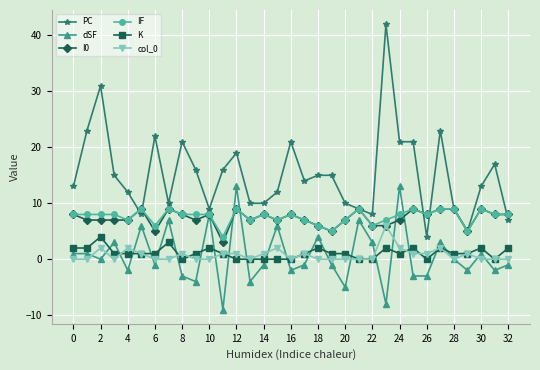

At how many categories does at least one series exceed 4?

33